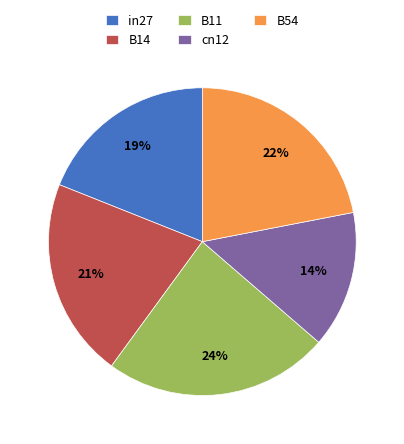

What is the smallest slice in the pie chart?

cn12